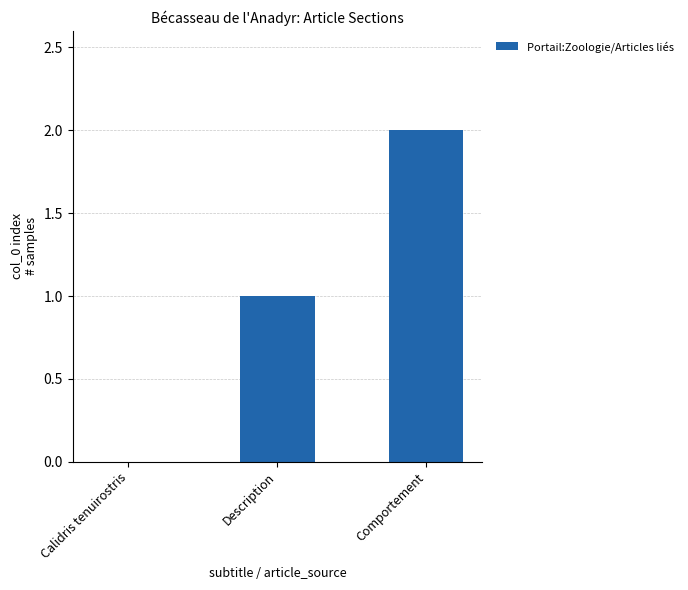

Reading right to left, transcribe all the data shown in this chart.

Comportement=2	Description=1	Calidris tenuirostris=0